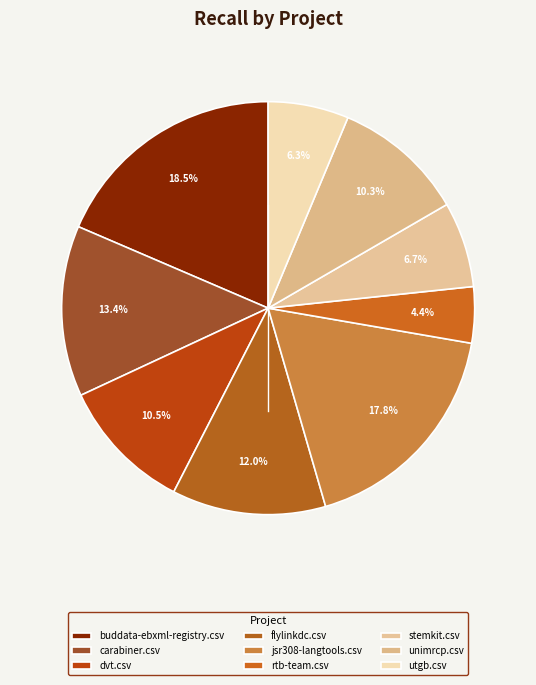

Count the number of slices in the pie.

9